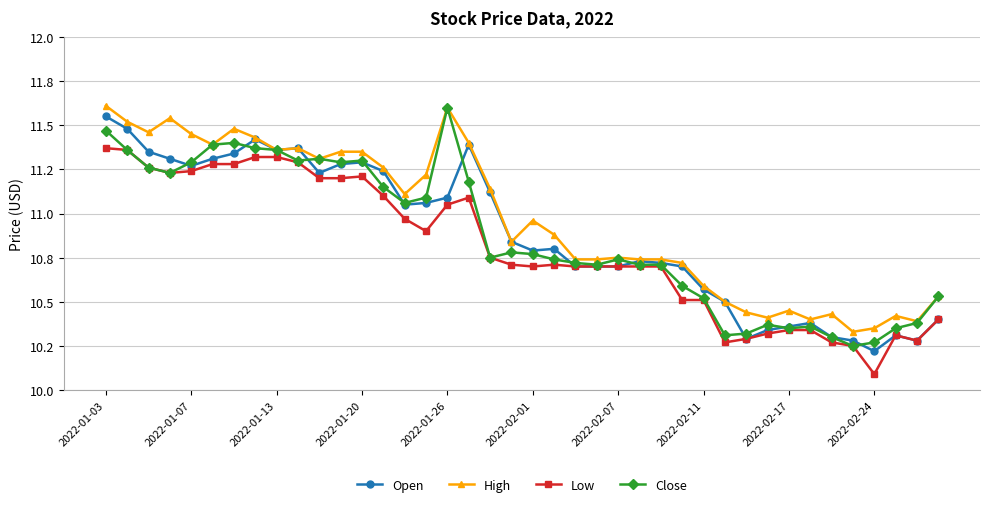

What are all the series names shown in the legend?

Open, High, Low, Close